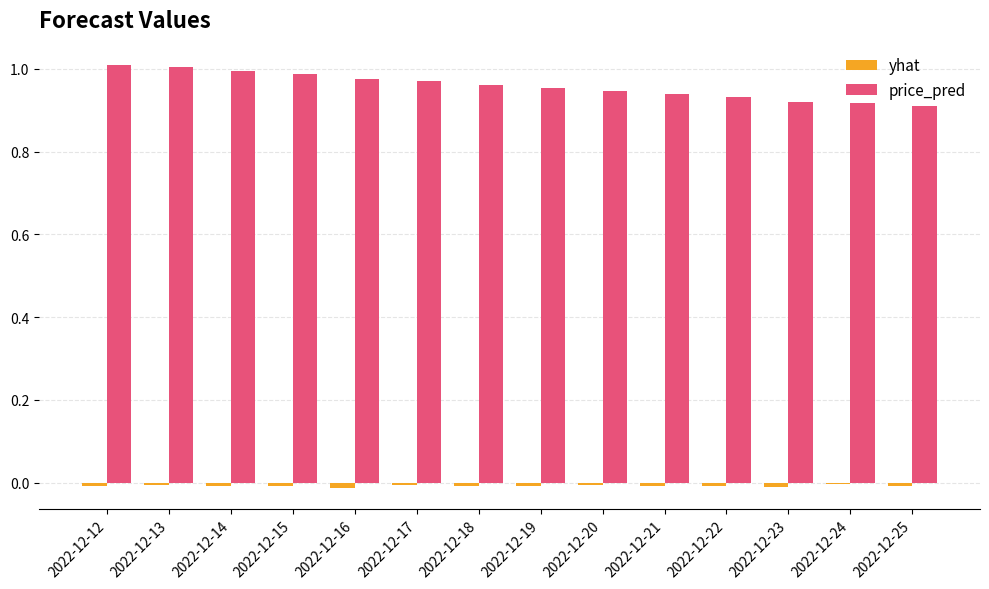

The value of price_pred at 2022-12-12 is 1.0. True or false?

True